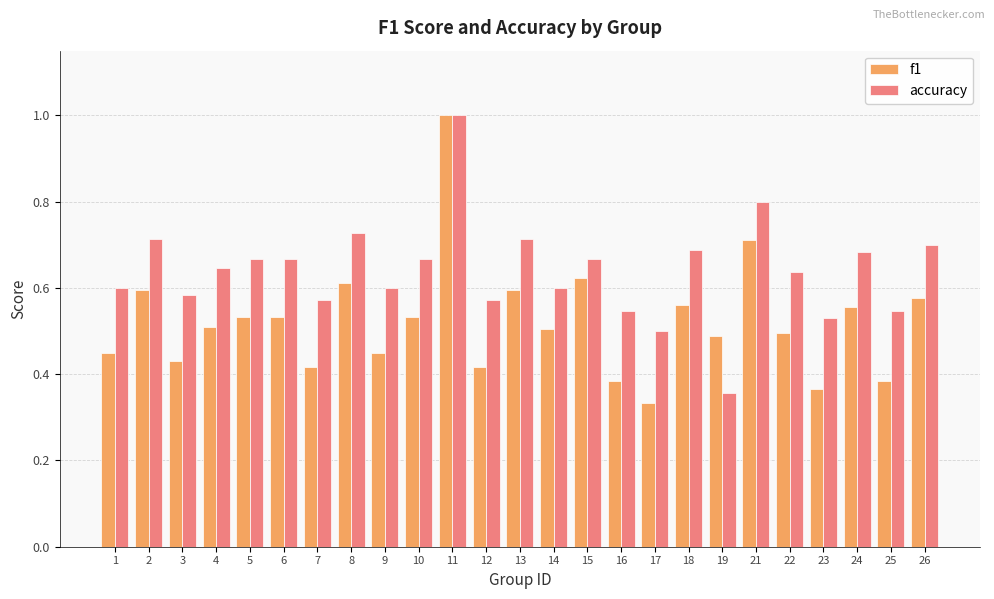

What is the total value across all series at 3?

1.0